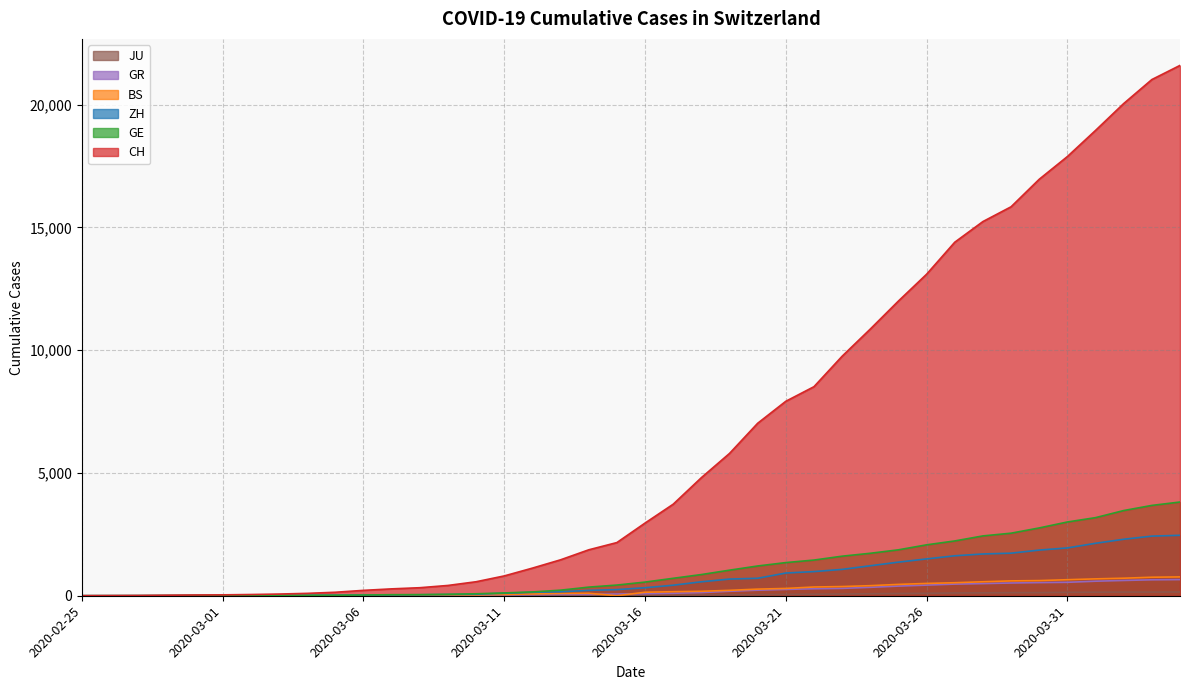

Reading right to left, list all the values displayed in this chart.

CH: 21593	21017	20040	18946	17882	16957	15837	15235	14394	13091	12000	10858	9752	8512	7918	7022	5794	4807	3727	2959	2165	1870	1463	1125	807	570	419	327	280	219	142	97	69	50	36	30	20	8	4	0
ZH: 2461	2428	2300	2136	1947	1859	1733	1701	1627	1500	1368	1221	1073	984	925	711	679	568	429	326	250	218	163	140	101	62	49	40	34	29	23	15	13	10	7	6	2	2	0	0
GE: 3816	3678	3469	3180	3003	2761	2547	2436	2231	2073	1870	1729	1611	1453	1350	1212	1041	863	710	556	435	351	227	155	114	80	60	45	43	30	20	16	14	11	10	9	5	1	1	0
BS: 767	754	714	687	653	617	605	569	530	501	462	410	374	356	297	270	220	181	164	143	0	100	92	73	49	33	28	24	21	15	8	3	3	1	1	1	1	1	0	0
GR: 657	649	622	592	547	535	519	495	474	433	393	343	300	284	258	226	182	128	101	84	71	56	53	43	31	22	18	18	17	16	14	12	9	9	6	6	6	2	2	0
JU: 154	149	149	145	140	128	127	119	114	100	92	82	69	61	54	44	36	32	29	25	19	18	17	12	7	7	7	5	5	4	4	2	2	1	1	1	1	1	0	0